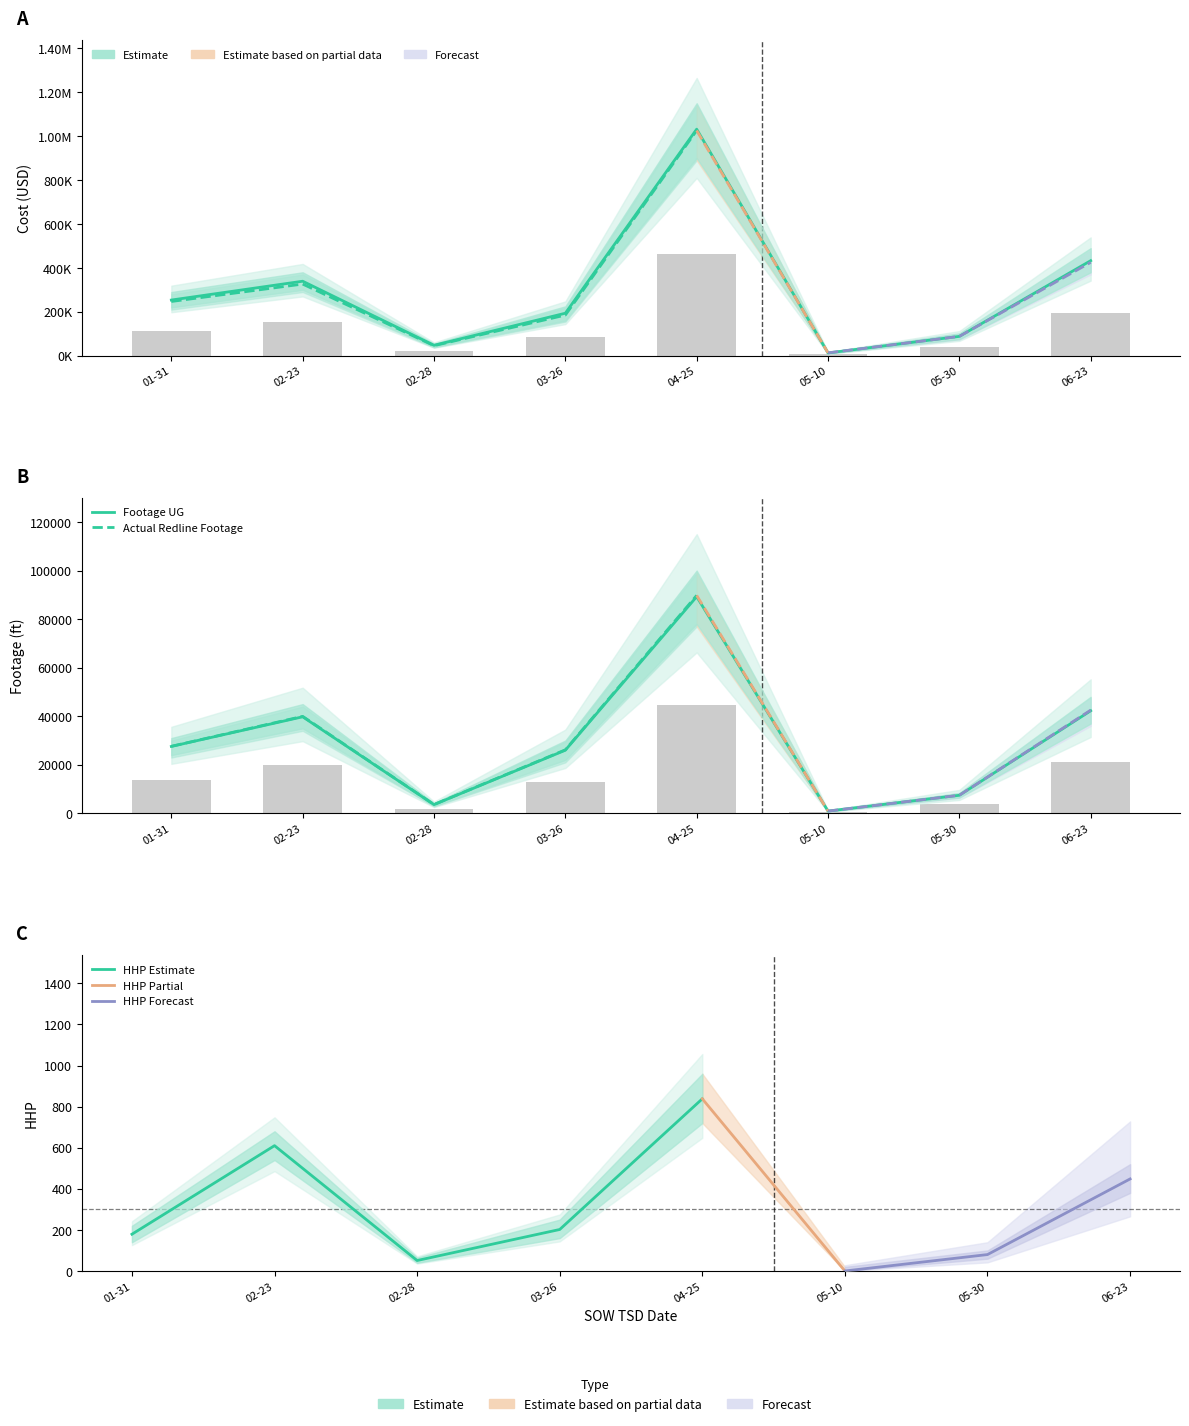

How many bars are there in total?

16